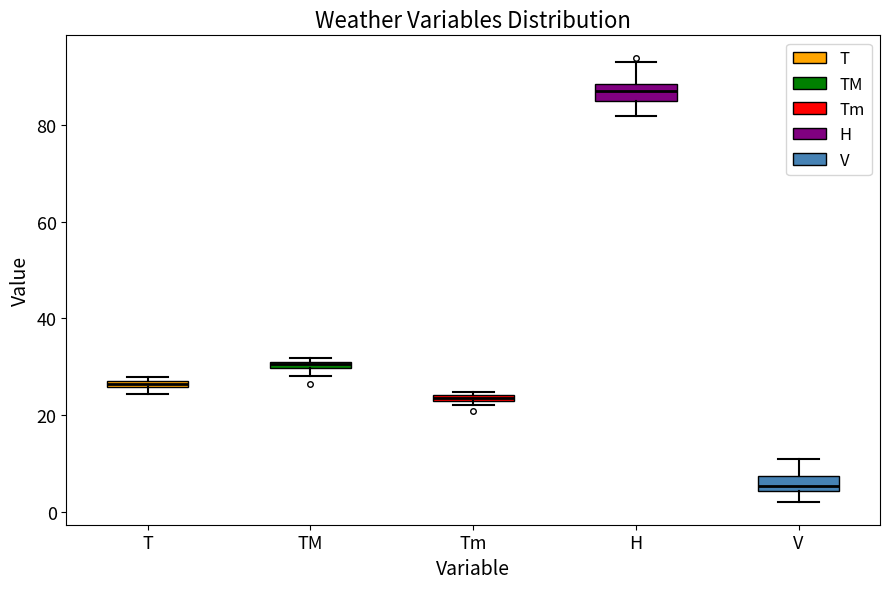

Where does the lower whisker of the box for H end on the y-axis? The values are not printed on the chart, so give them approximately, as read against the axis.

82